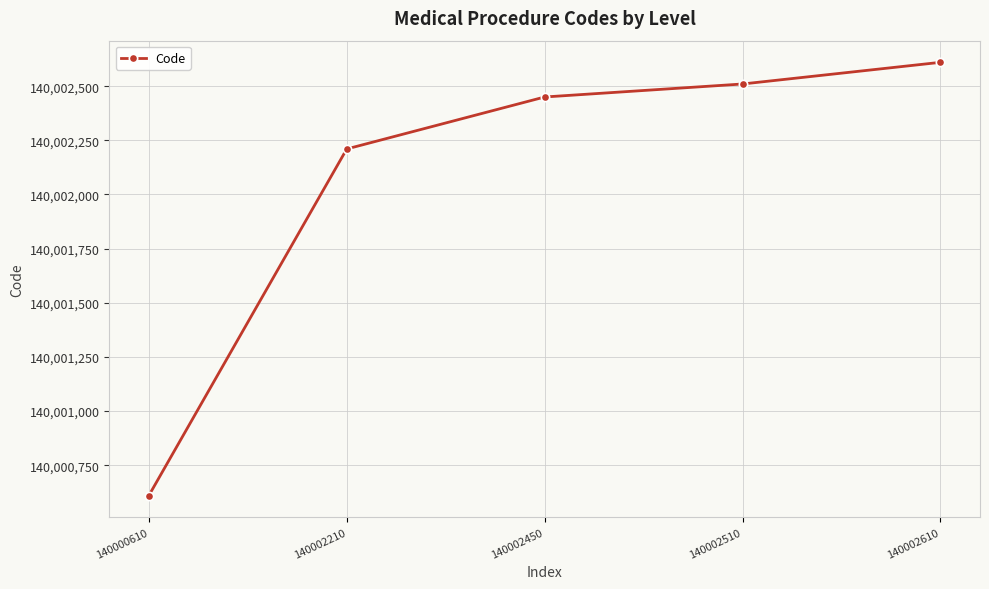

Is it true that the value at 140002610 is 140002610?

True